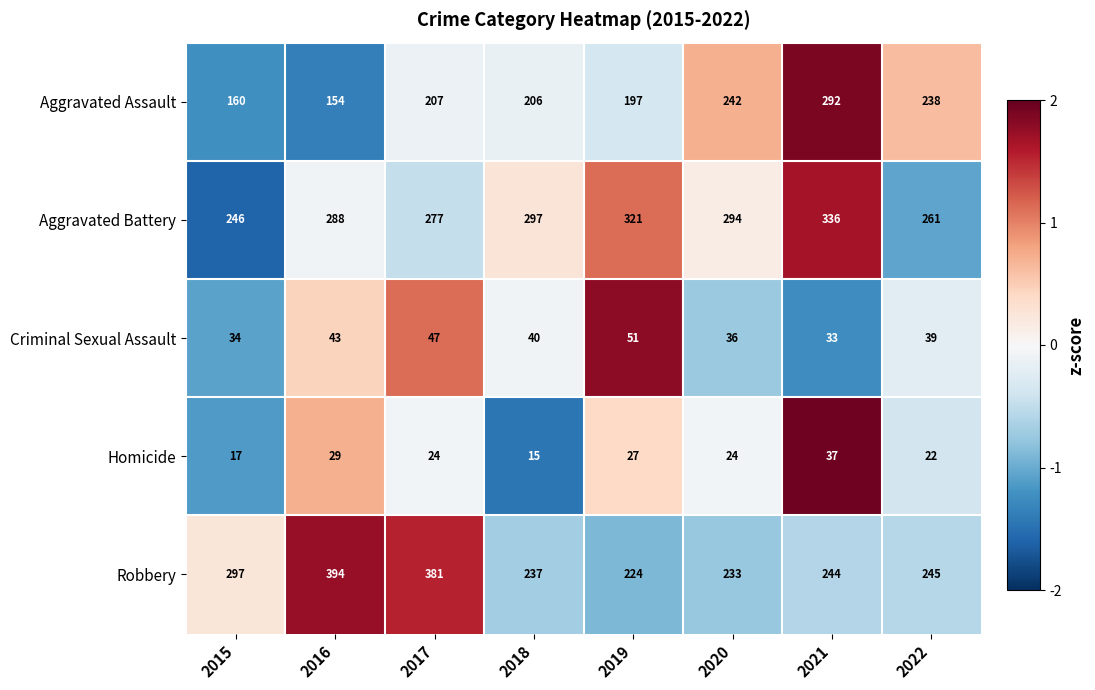

Is it true that Criminal Sexual Assault equals 40 at 2018?

True